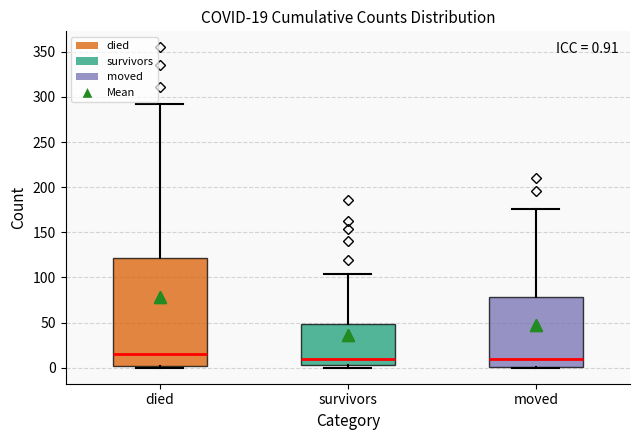

Comparing the boxes themselves (not the whiskers), which one is the tallest?

died